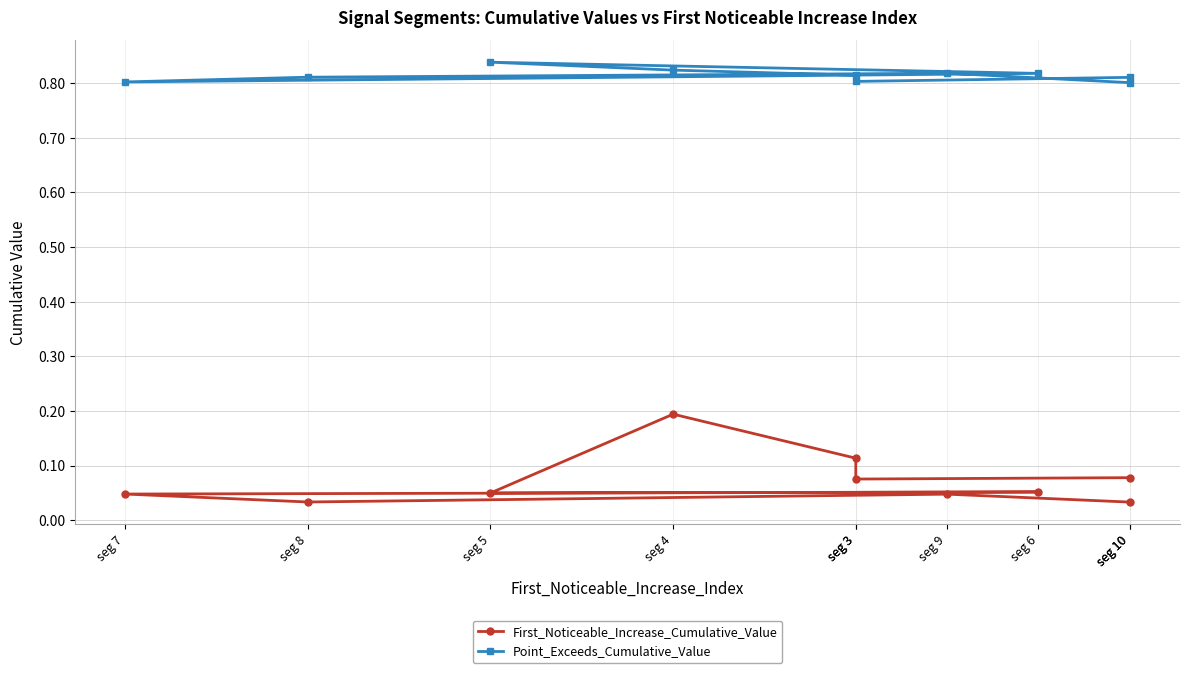

What is the total value across all series at seg 10?

0.9